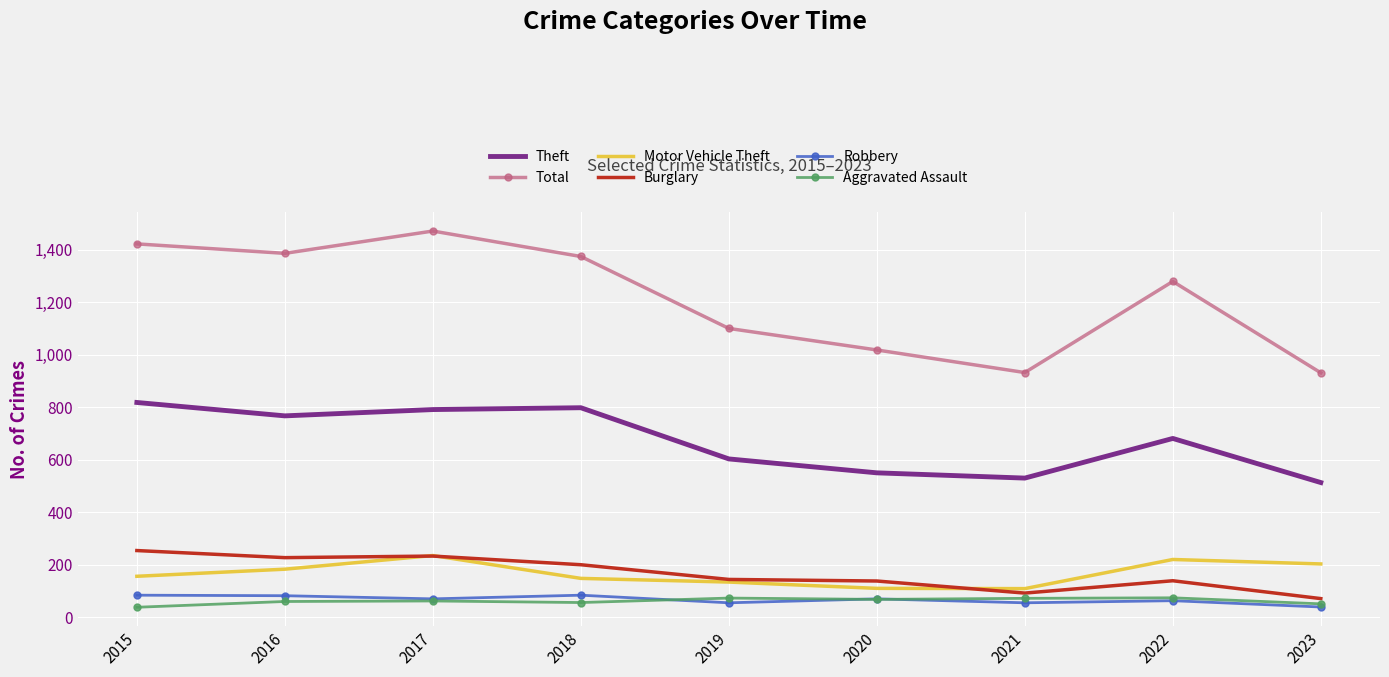

True or false: Aggravated Assault has a value of 62 at 2017.

True